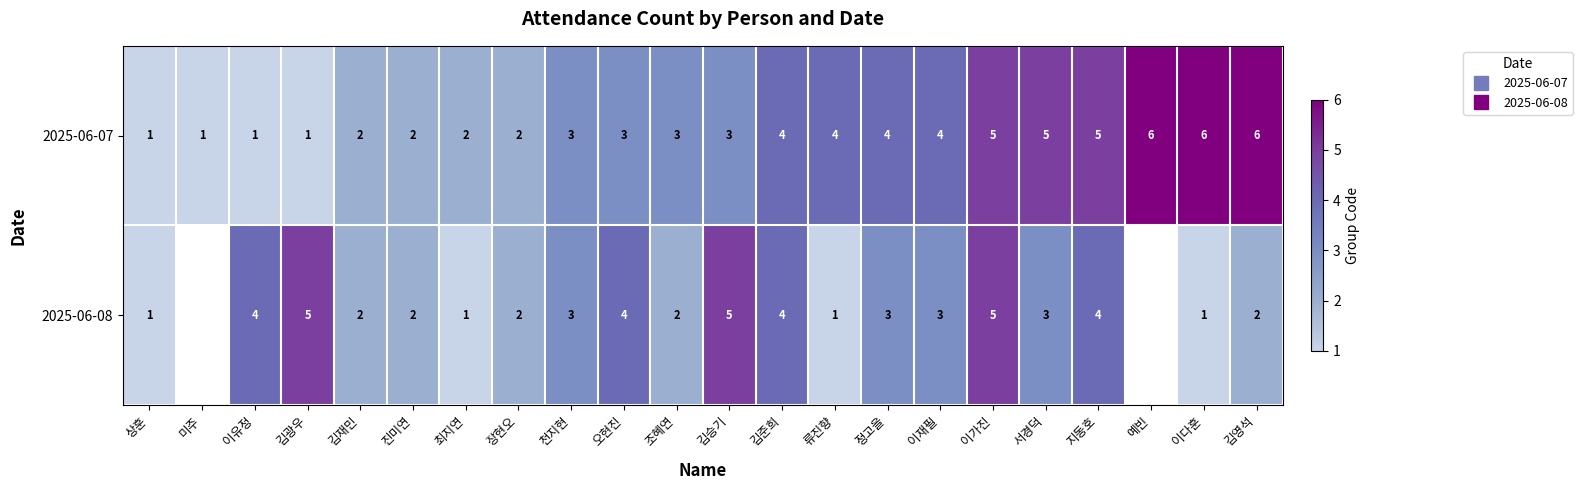

At which category is the sum across all series the highest?

이가진